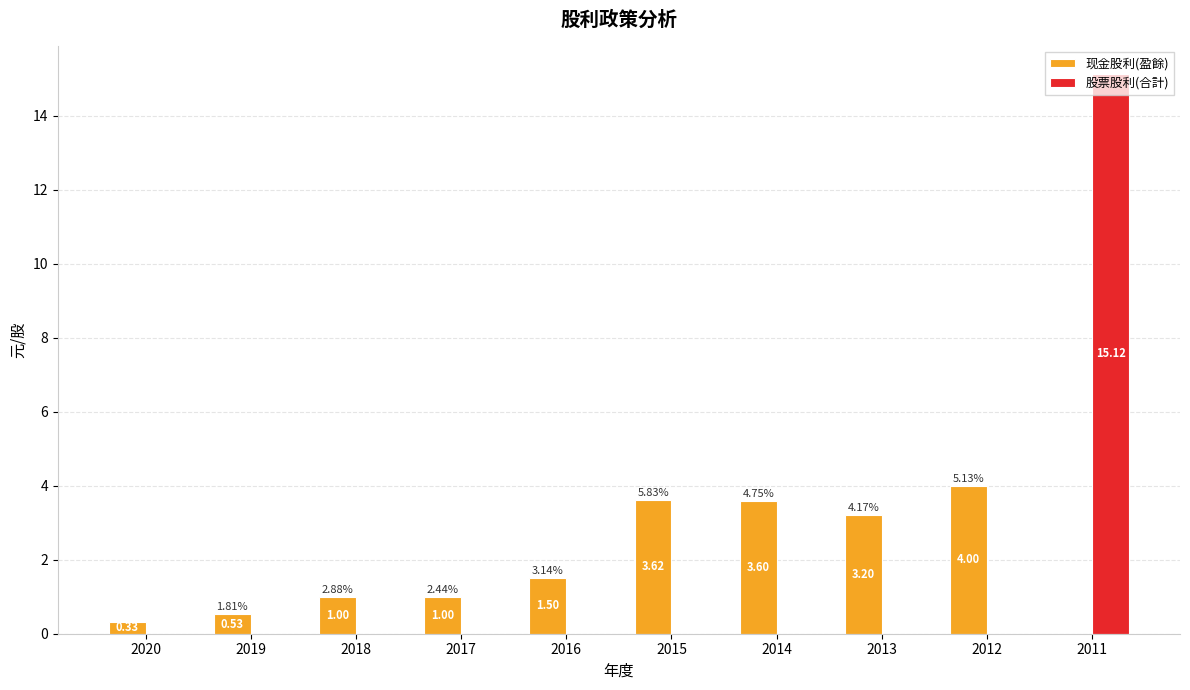

Which series changed the most between 2014 and 2013?

现金股利(盈餘)